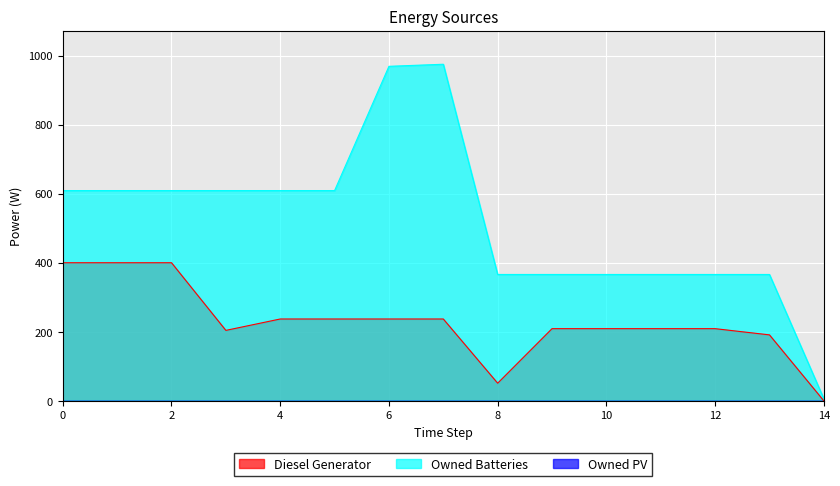

How many lines are shown in the chart?

3